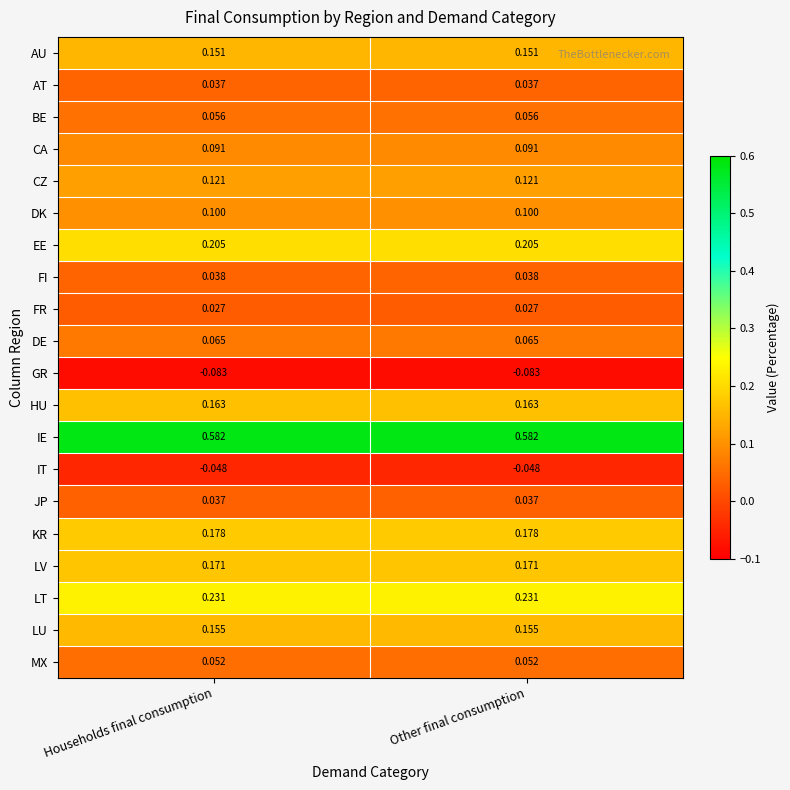

Is the value of IT at Households final consumption greater than the value of KR at Households final consumption?

No